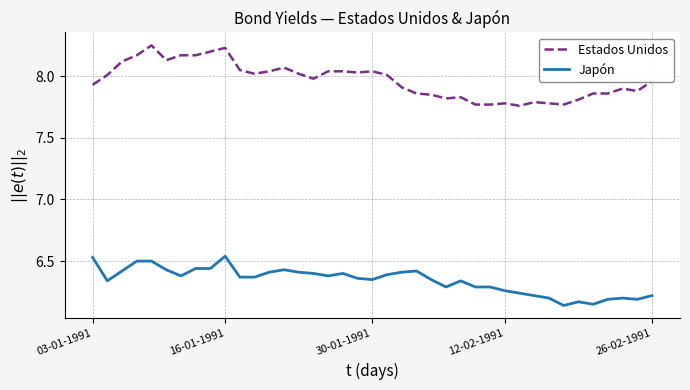

Which series has the largest total across all categories?

Estados Unidos